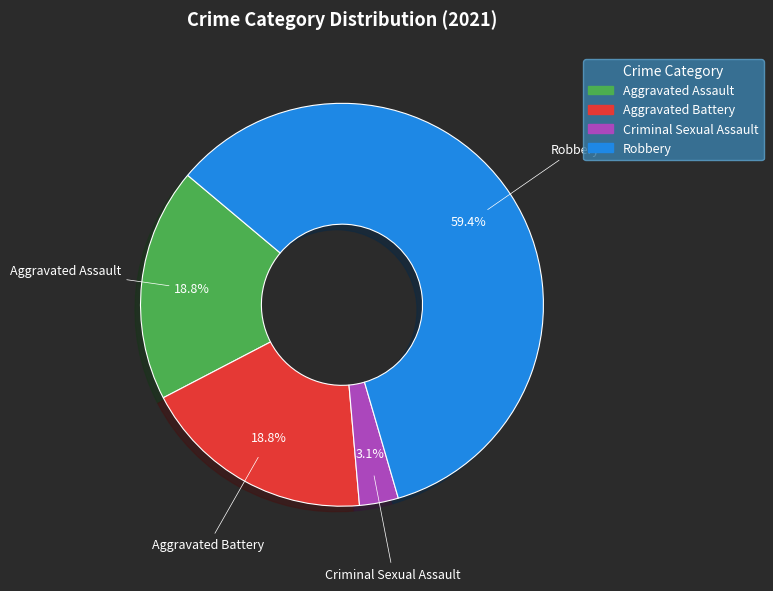

How many segments does this pie chart have?

4